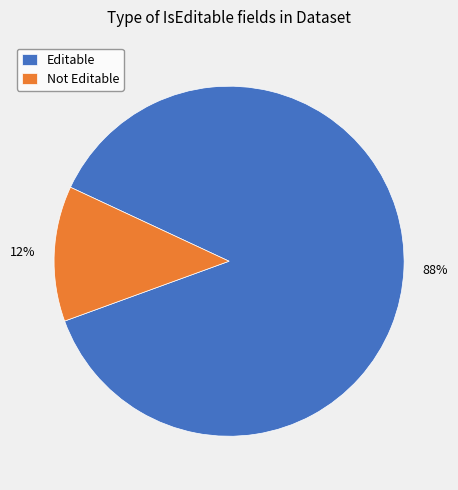

To the nearest percent, what is the combined percentage of Not Editable and Editable?

100%